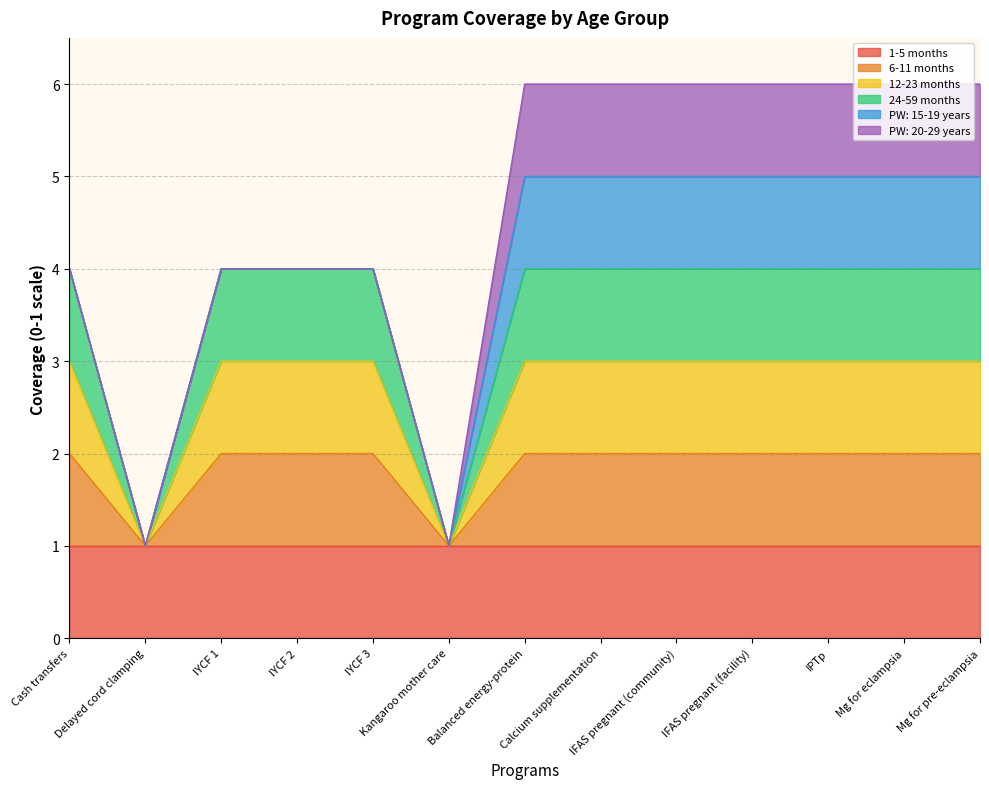

What is the maximum value for 6-11 months?

2